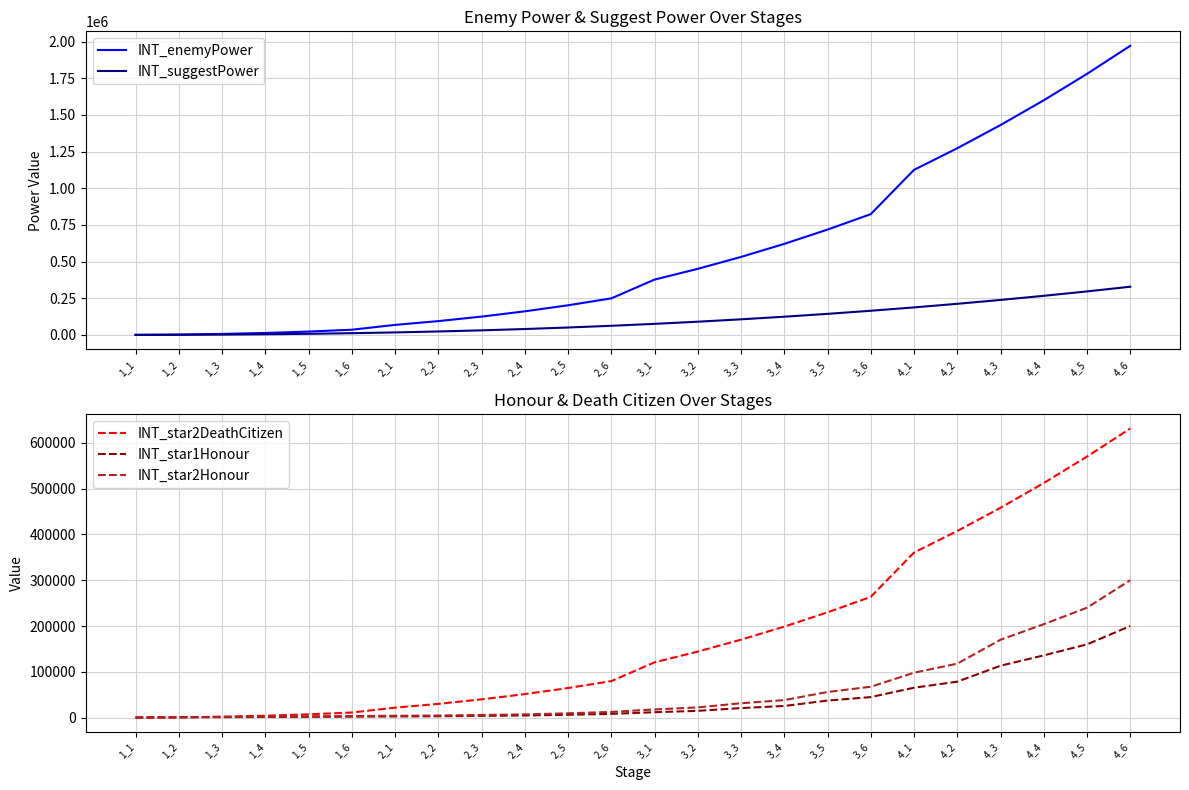

What is the maximum value shown in the chart?

1971416